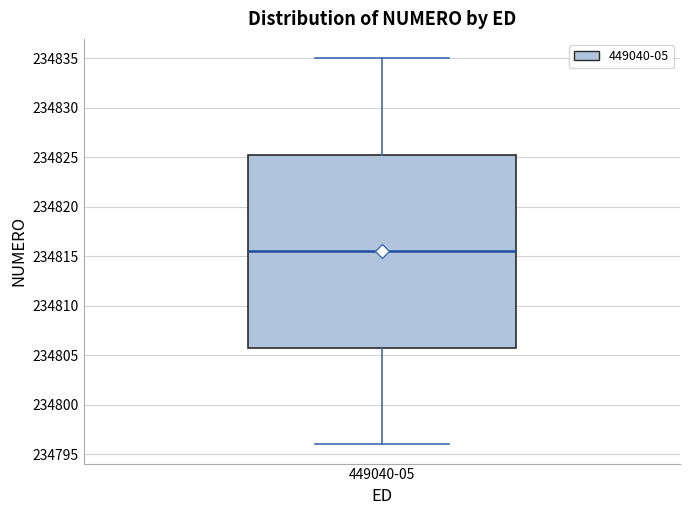

Transcribe this box plot: give where the median line is, the range the box spans, and where the two whiskers end, as read against the y-axis. The values are not printed on the chart, so give them approximately, as read against the axis.

median 234815.5, box 234806.0 to 234825.5, whiskers 234796.0 to 234835.0